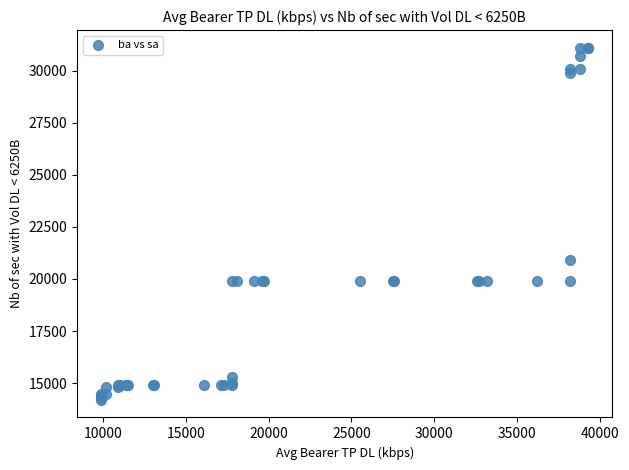

What Y value in the scatter plot is closest to 22650?

20900